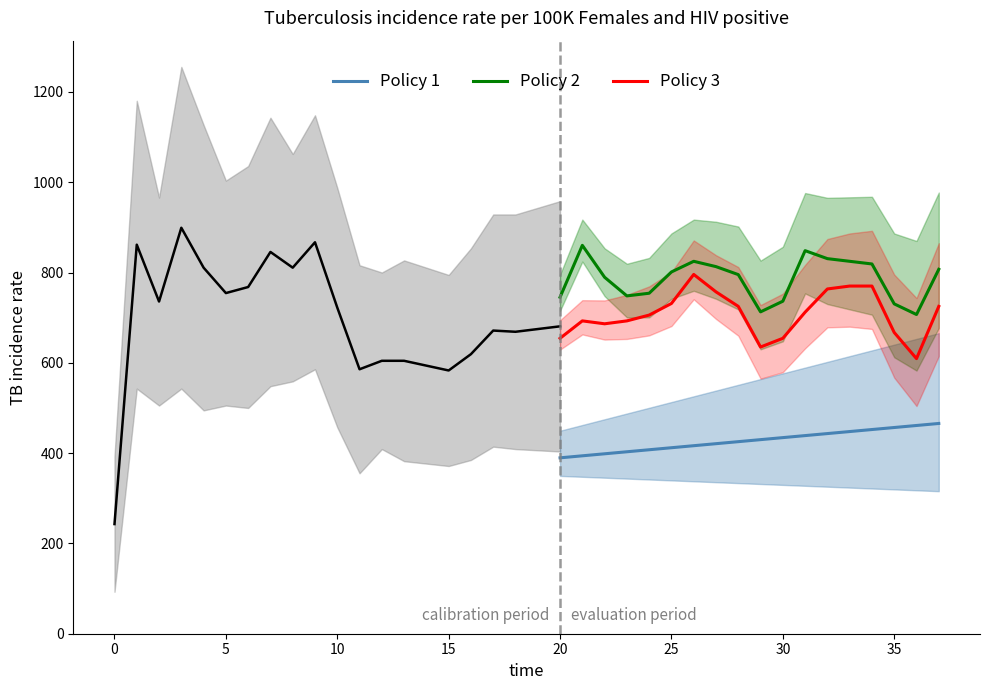

What is the sum of all Policy 2 values?

14148.5